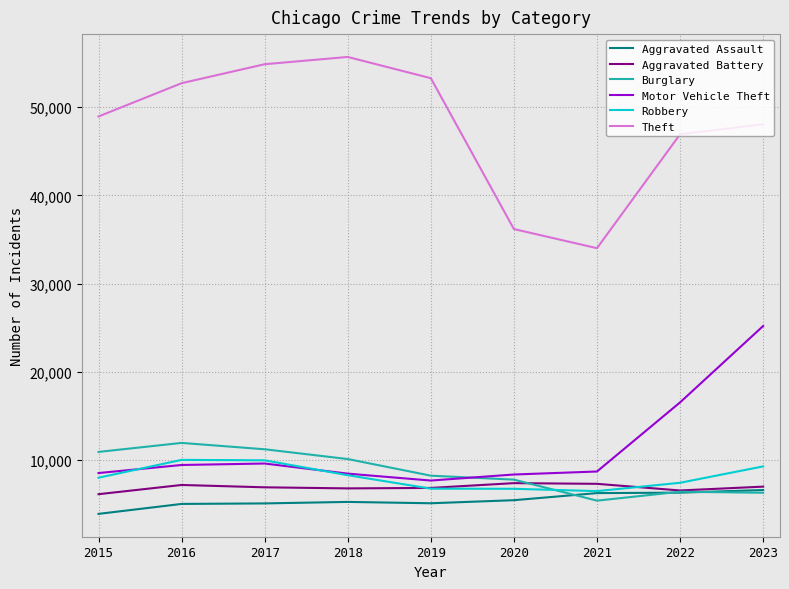

What is the minimum value for Motor Vehicle Theft?

7658